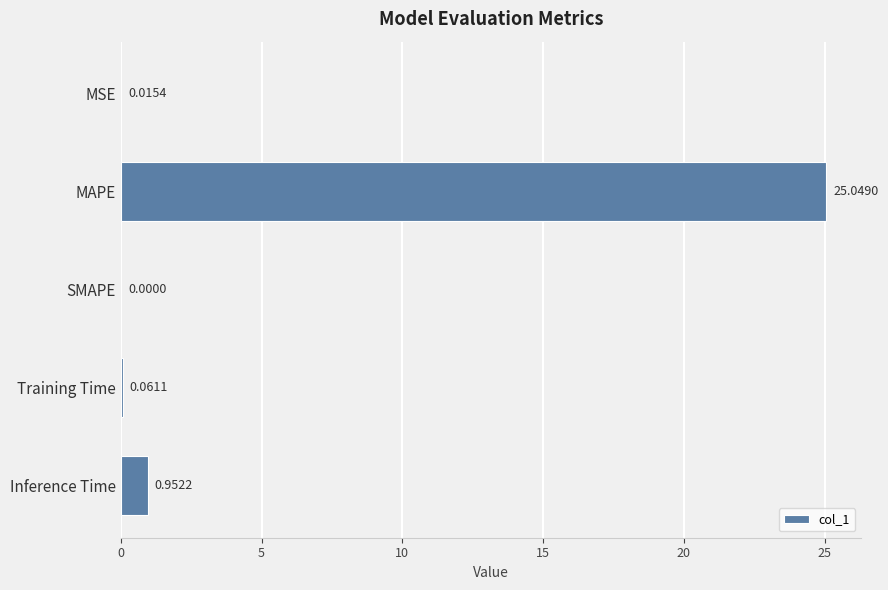

At which category does the chart reach its peak across all series?

MAPE